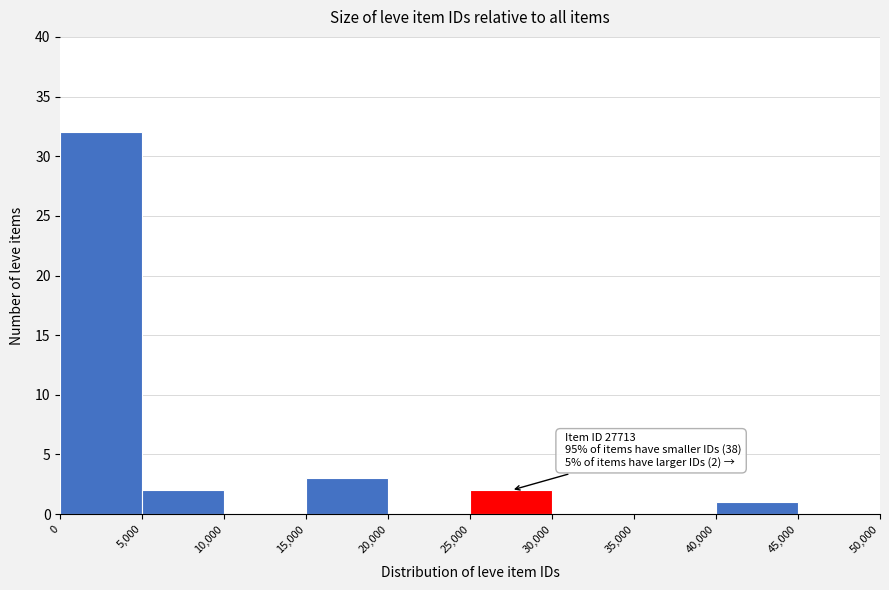

Which range on the x-axis has the tallest bar?

0 to 5,000